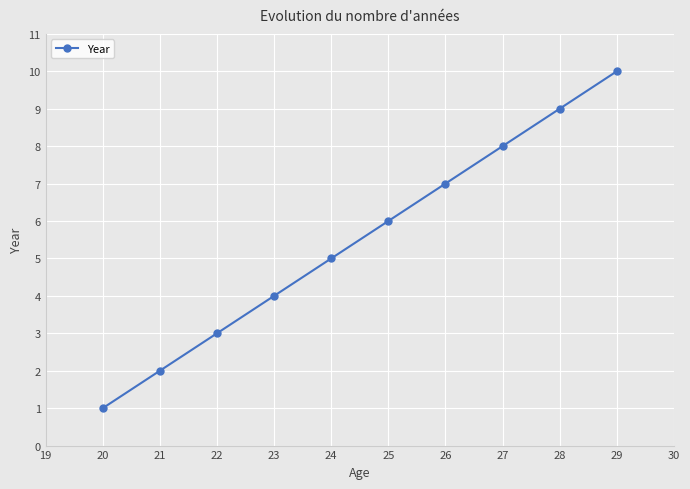

How many lines are shown in the chart?

1